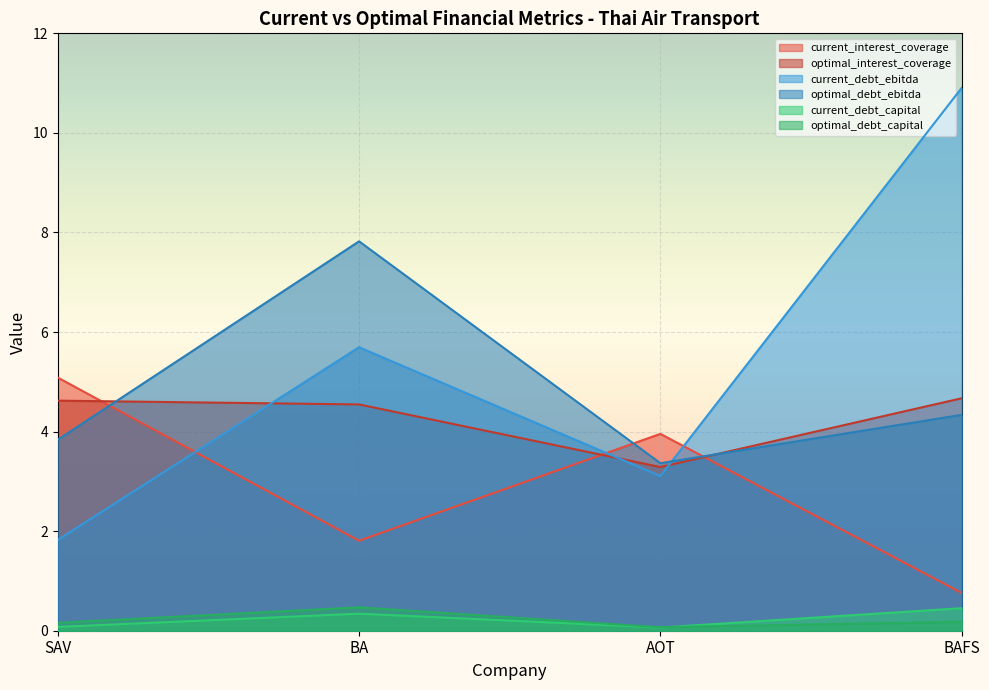

What is the value of the optimal_interest_coverage point at the 4th from the left?

4.7